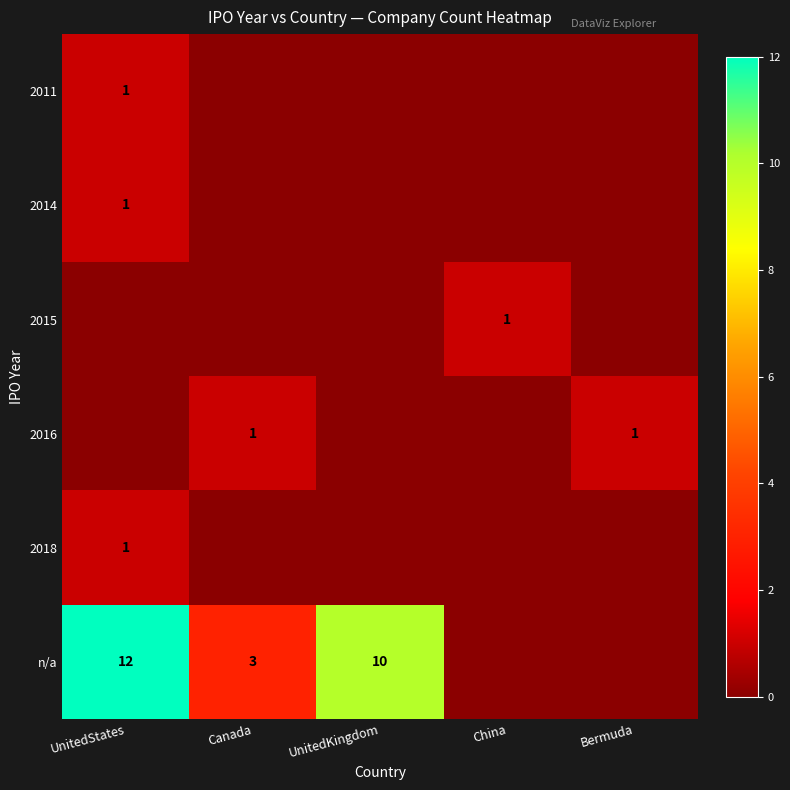

Is it true that 2016 equals 0 at Bermuda?

False